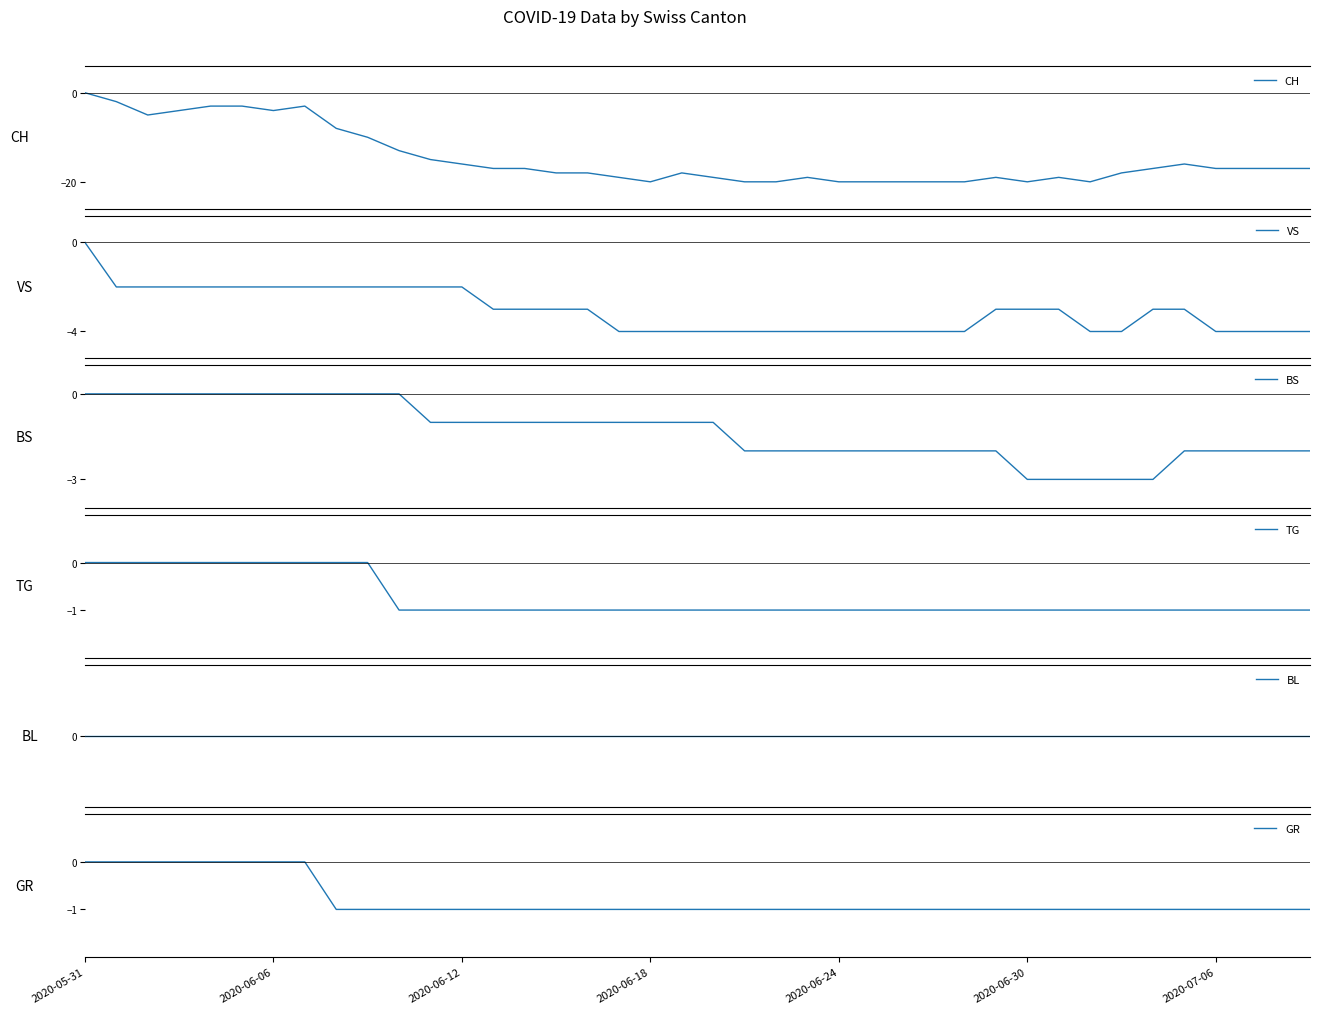

What is the difference between the second highest and second lowest values in the VS series?

2